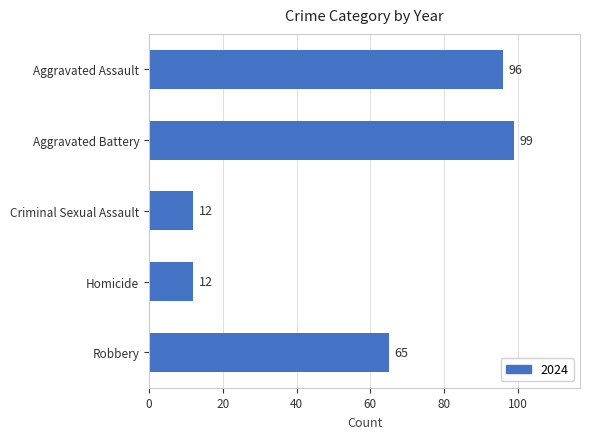

What is the smallest value displayed?

12